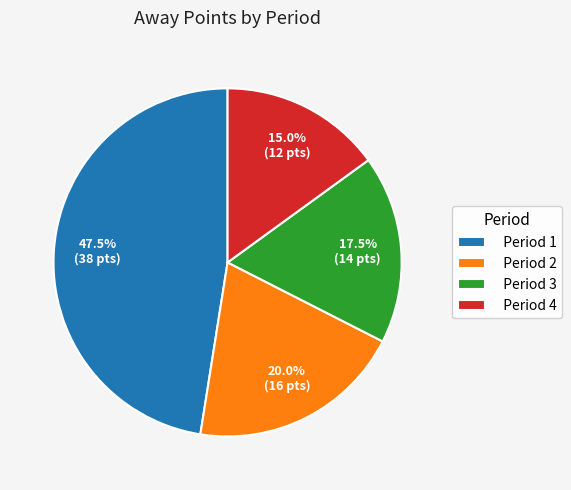

Rank the categories by value from highest to lowest.

Period 1, Period 2, Period 3, Period 4